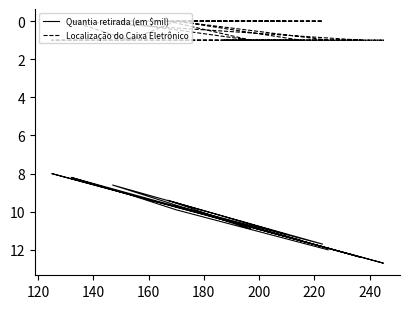

Reading left to right, transcribe all the data shown in this chart.

Quantia retirada (em $mil): 12.0	9.9	9.1	8.2	12.4	10.4	12.7	8.0	11.5	9.7	11.7	8.6	10.9	9.4	11.2
Localização do Caixa Eletrônico: 1.0	0.0	1.0	0.0	1.0	1.0	1.0	1.0	1.0	0.0	0.0	0.0	1.0	0.0	0.0